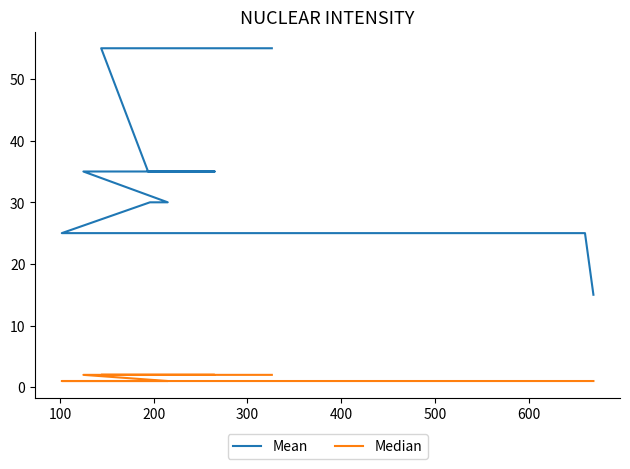

Which series has the largest range (max minus min)?

Mean